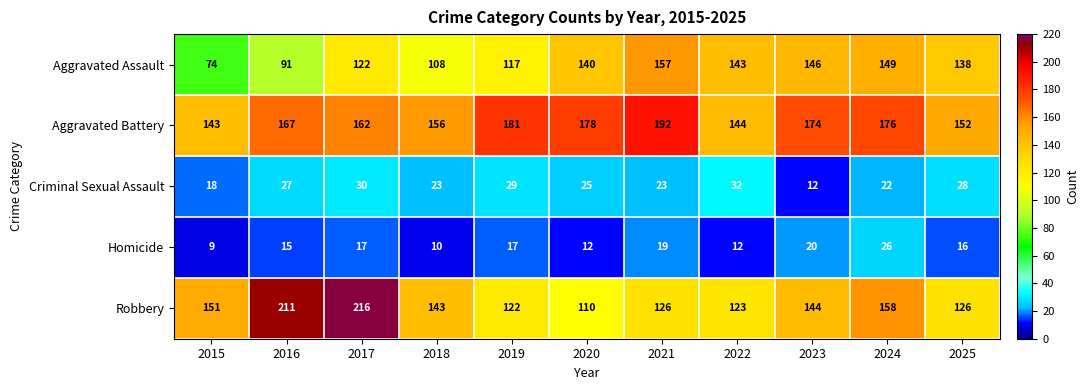

Which series changed the most between 2015 and 2016?

Robbery